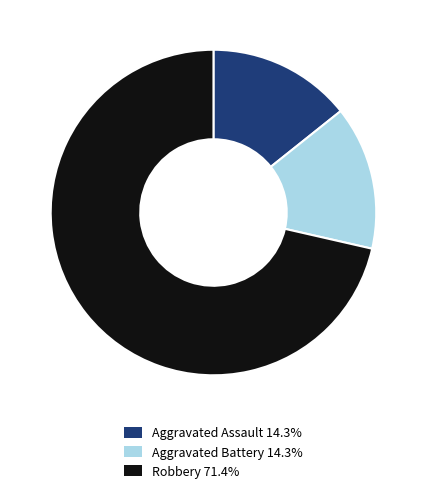

Approximately how many times larger is the value at Robbery 71.4% compared to Aggravated Assault 14.3%?

5.0